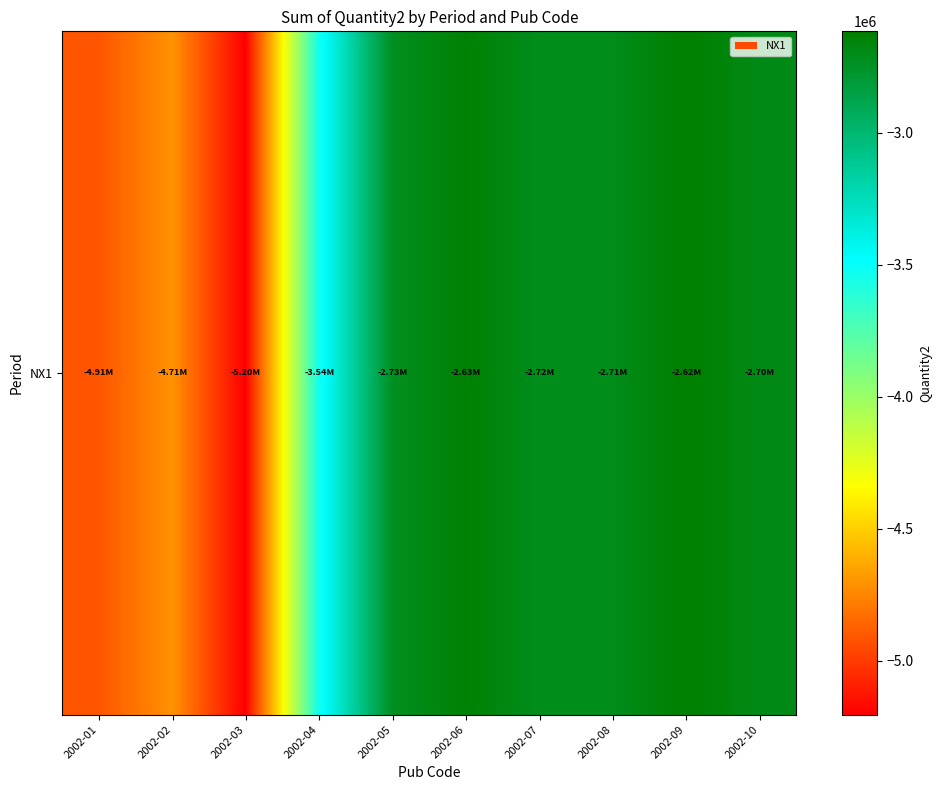

Reading right to left, transcribe all the data shown in this chart.

2002-10=-2697353.3	2002-09=-2616829.6	2002-08=-2710514.5	2002-07=-2716680.3	2002-06=-2634260.6	2002-05=-2727282.3	2002-04=-3537838.2	2002-03=-5203125.1	2002-02=-4707156.6	2002-01=-4911586.7